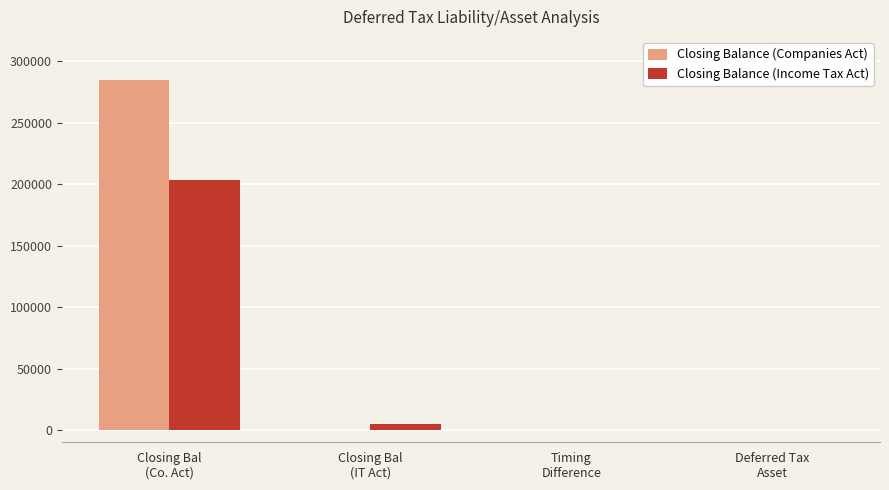

Which series has the largest total across all categories?

Closing Balance (Companies Act)